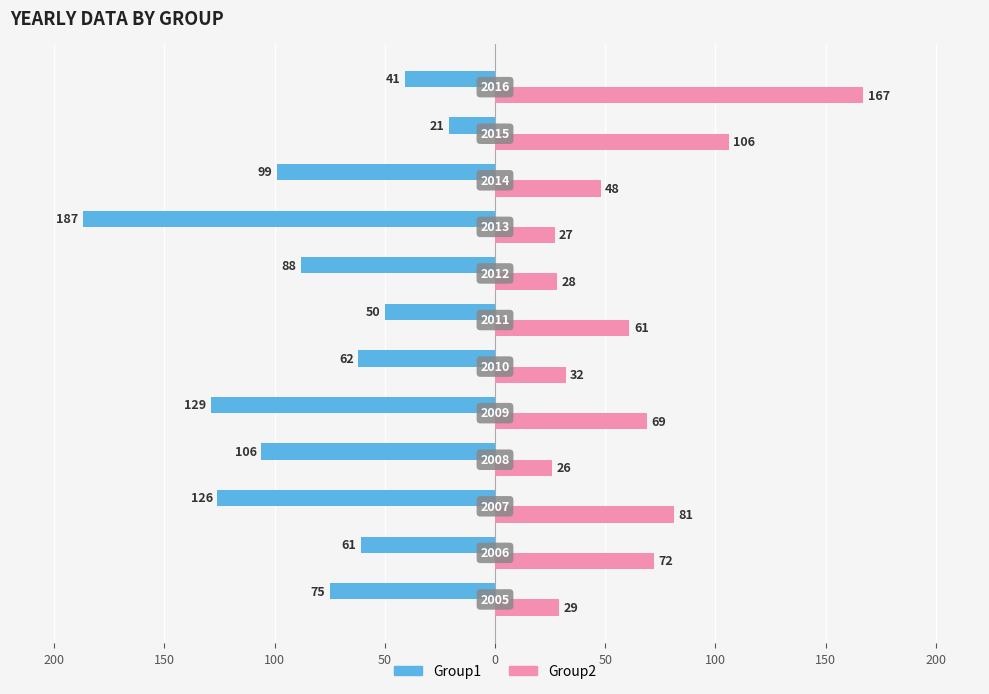

Which series has the largest range (max minus min)?

Group1